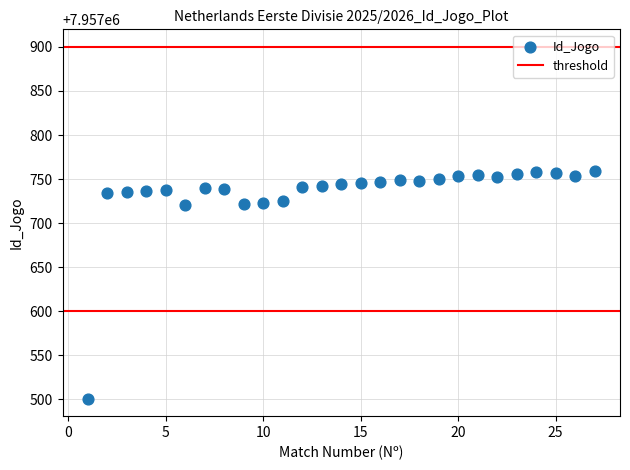

What is the range of Y values (max minus min)?

258